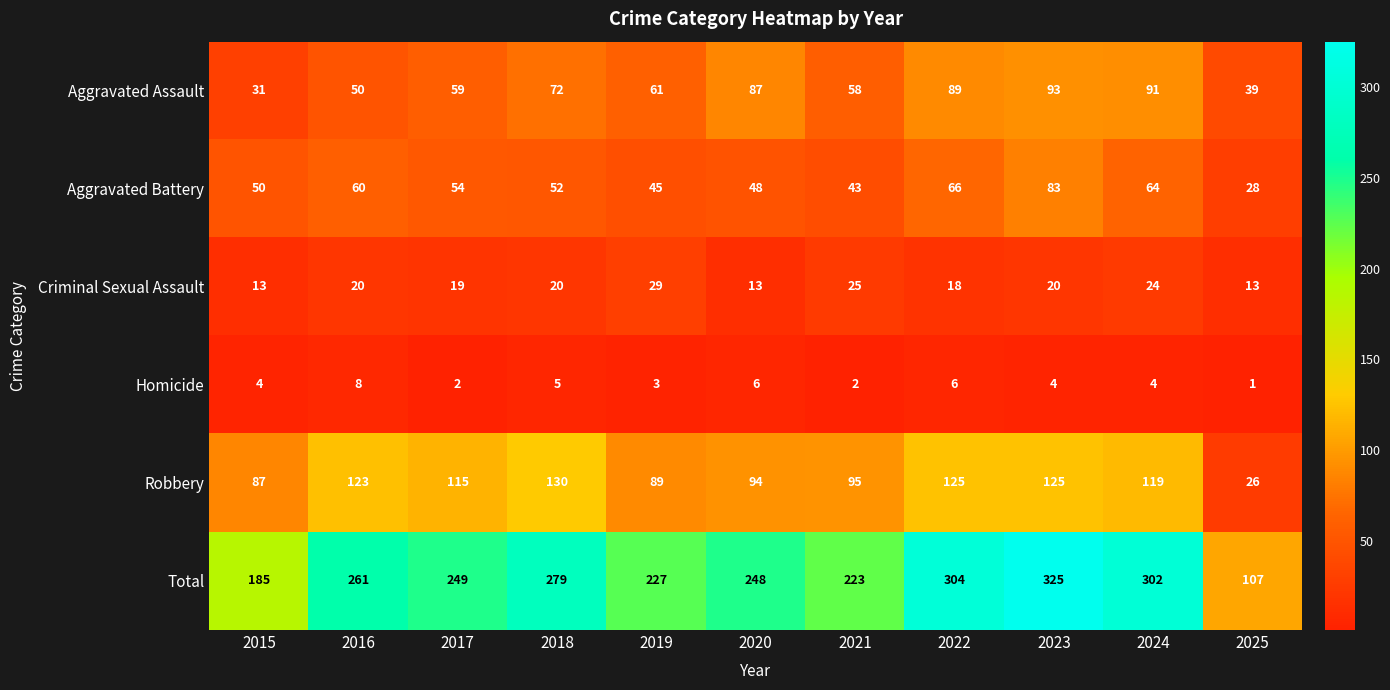

At how many categories does at least one series exceed 12?

11